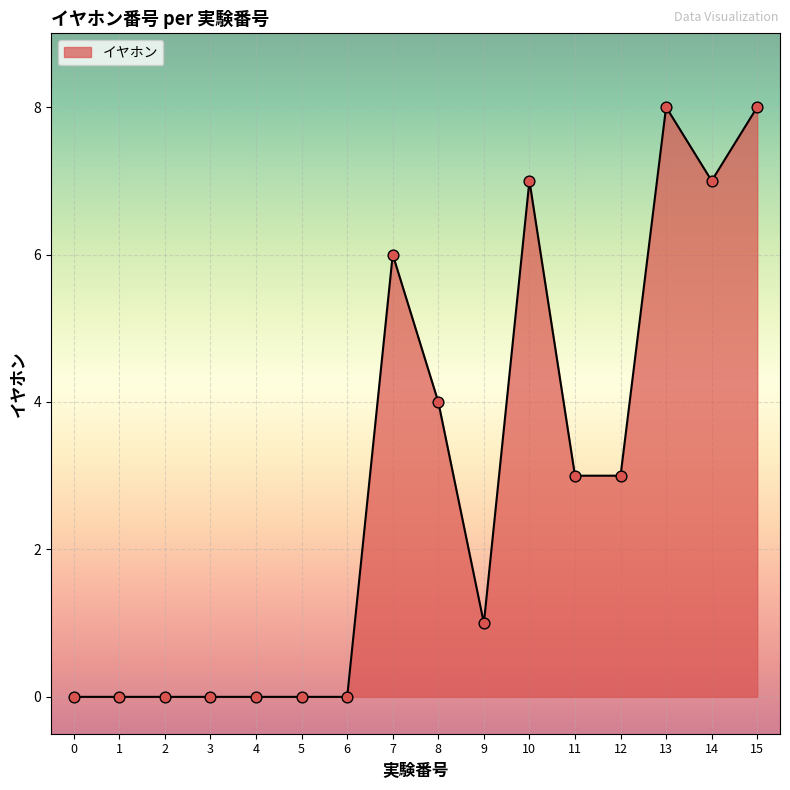

What is the change in value from 6 to 12?

+3